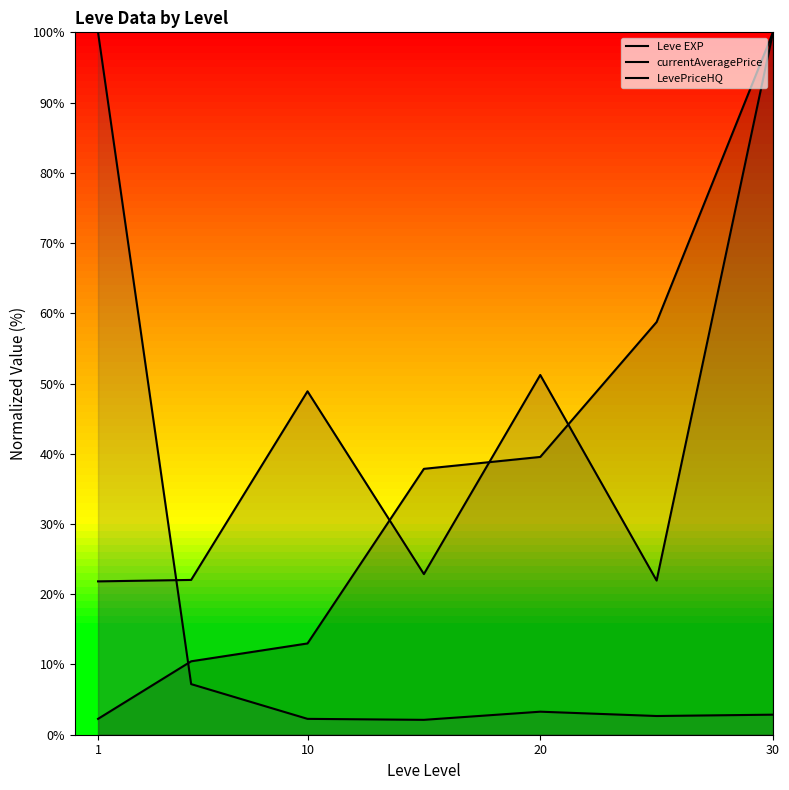

What is the minimum value shown in the chart?

2.1